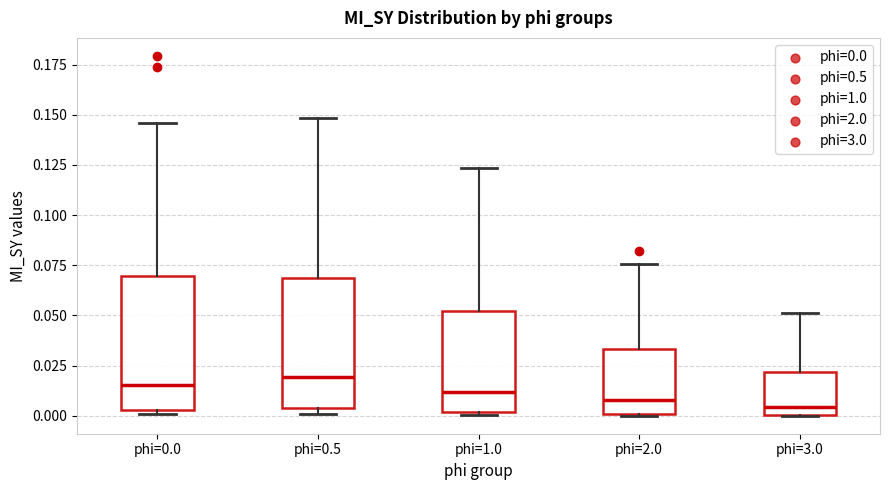

Where does the median line of the box for phi=2.0 sit on the y-axis? The values are not printed on the chart, so give them approximately, as read against the axis.

0.010